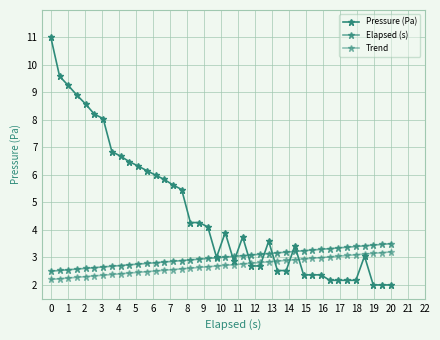

Reading right to left, what are all the values shown in this chart?

Pressure (Pa): 2.0	2.0	2.0	3.0	2.2	2.2	2.2	2.2	2.4	2.4	2.4	3.4	2.5	2.5	3.6	2.7	2.7	3.7	2.9	3.9	3.0	4.1	4.3	4.3	5.5	5.6	5.8	6.0	6.2	6.3	6.5	6.7	6.9	8.1	8.2	8.6	8.9	9.3	9.6	11.0
Elapsed (s): 3.5	3.5	3.4	3.4	3.4	3.4	3.3	3.3	3.3	3.3	3.2	3.2	3.2	3.2	3.1	3.1	3.1	3.1	3.0	3.0	3.0	3.0	2.9	2.9	2.9	2.9	2.8	2.8	2.8	2.8	2.7	2.7	2.7	2.7	2.6	2.6	2.6	2.6	2.5	2.5
Trend: 3.2	3.2	3.1	3.1	3.1	3.1	3.0	3.0	3.0	3.0	2.9	2.9	2.9	2.9	2.8	2.8	2.8	2.8	2.7	2.7	2.7	2.7	2.6	2.6	2.6	2.6	2.5	2.5	2.5	2.5	2.4	2.4	2.4	2.4	2.3	2.3	2.3	2.3	2.2	2.2